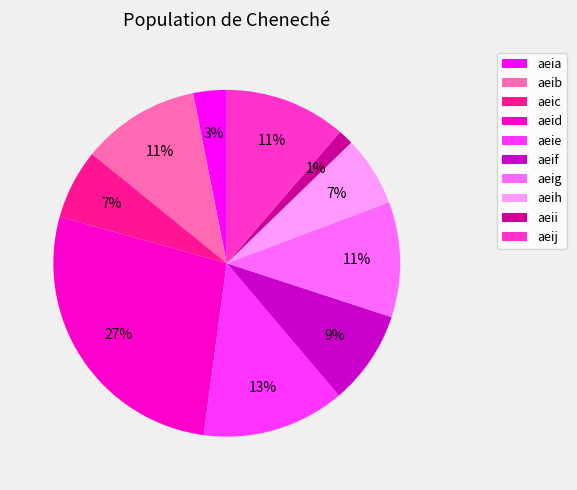

How many segments does this pie chart have?

10